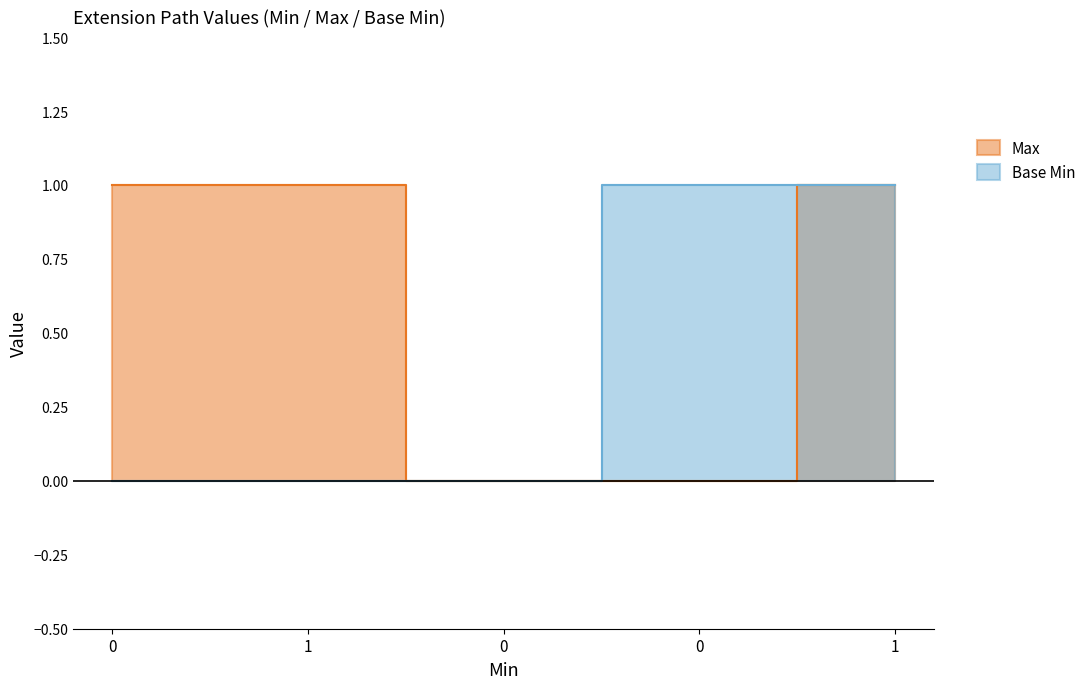

True or false: Base Min and Max cross at least once.

False